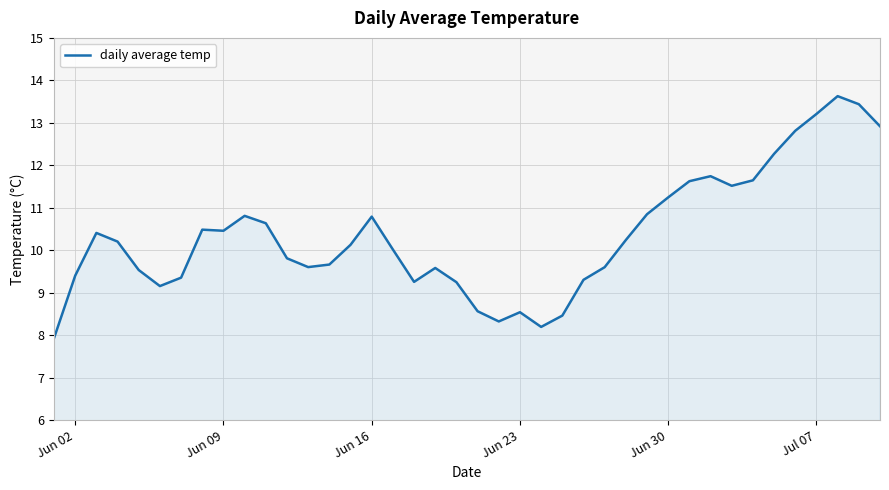

What is the minimum value shown in the chart?

7.9